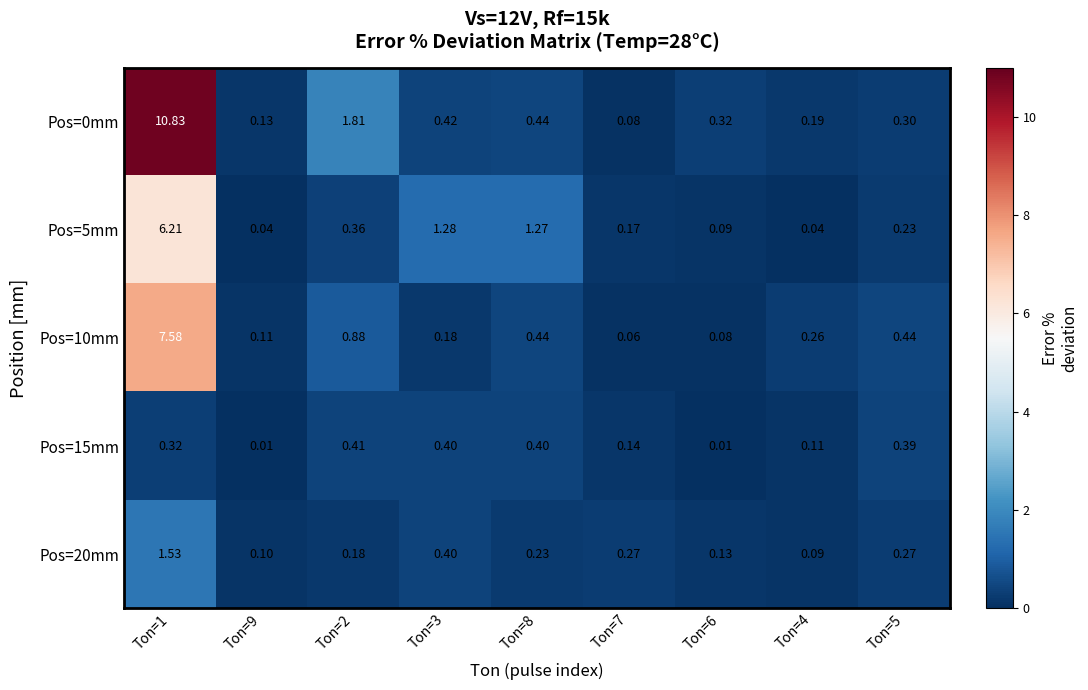

Is the value of Pos=15mm at Ton=8 greater than the value of Pos=5mm at Ton=9?

Yes